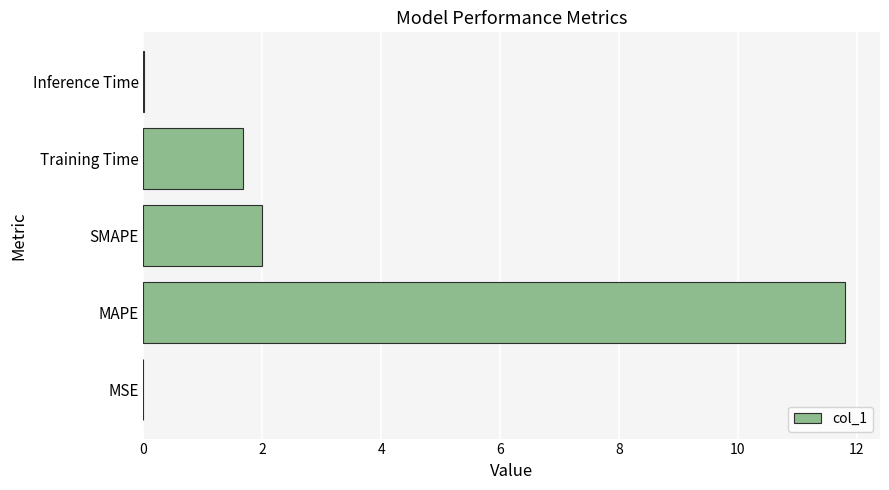

True or false: the data shows 3.5 at SMAPE.

False